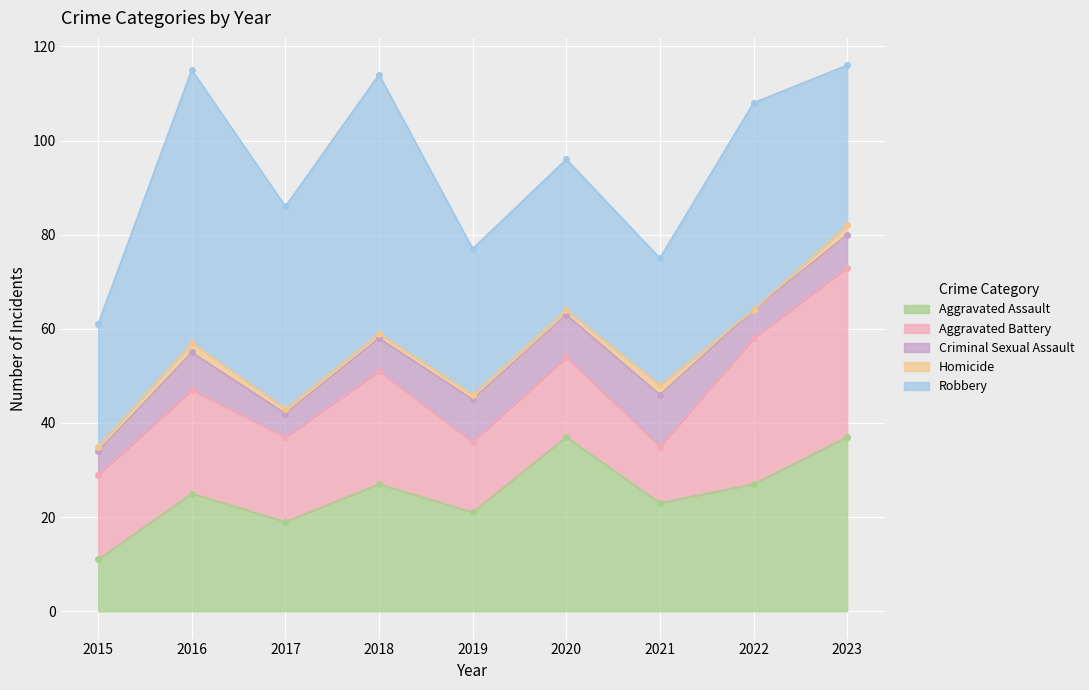

At which label is Aggravated Assault closest to 24?

2016